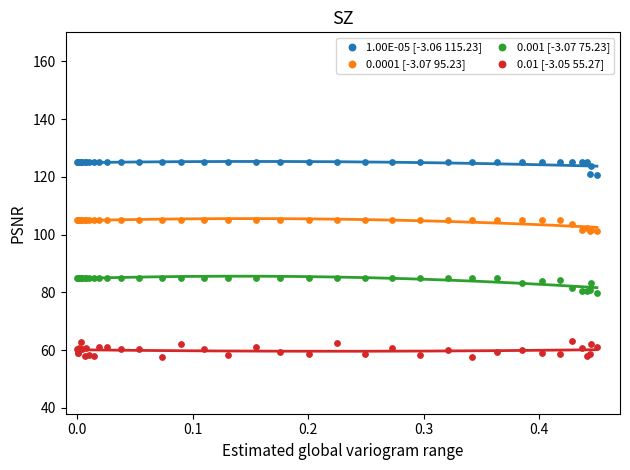

Which series reaches the maximum Y coordinate?

1.00E-05 [-3.06 115.23]